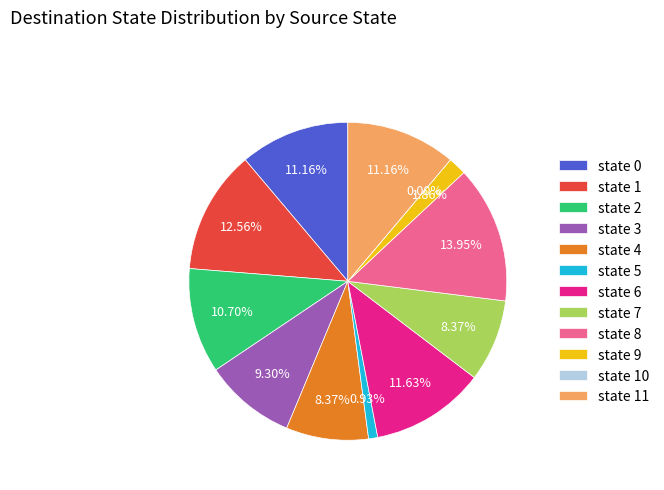

To the nearest percent, what is the difference between the state 10 and state 5 slice percentages?

1%